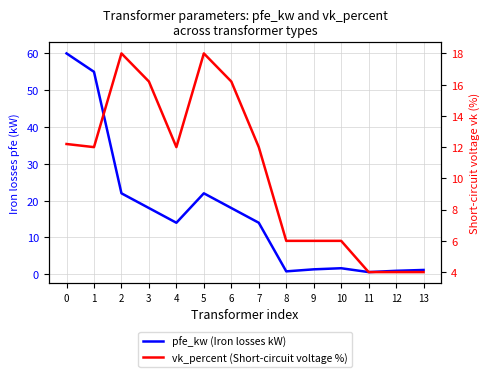

Reading left to right, transcribe all the data shown in this chart.

pfe_kw (Iron losses kW): 60.0	55.0	22.0	18.0	14.0	22.0	18.0	14.0	0.8	1.4	1.6	0.6	0.9	1.2
vk_percent (Short-circuit voltage %): 12.2	12.0	18.0	16.2	12.0	18.0	16.2	12.0	6.0	6.0	6.0	4.0	4.0	4.0